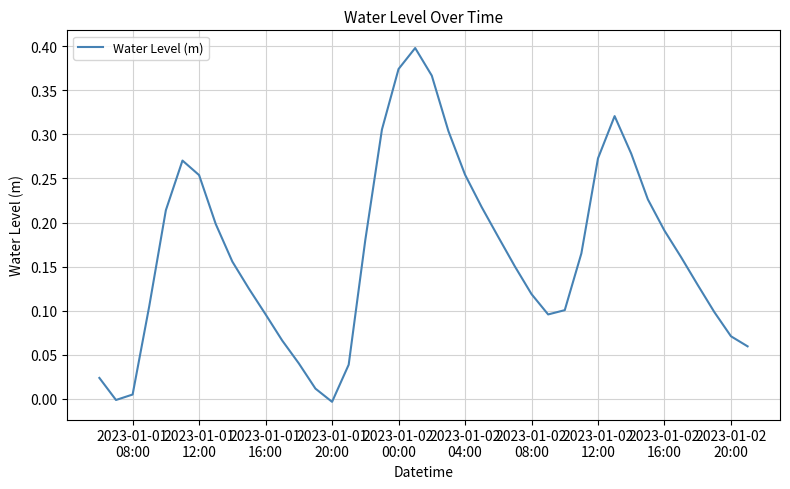

What is the average value?

0.2